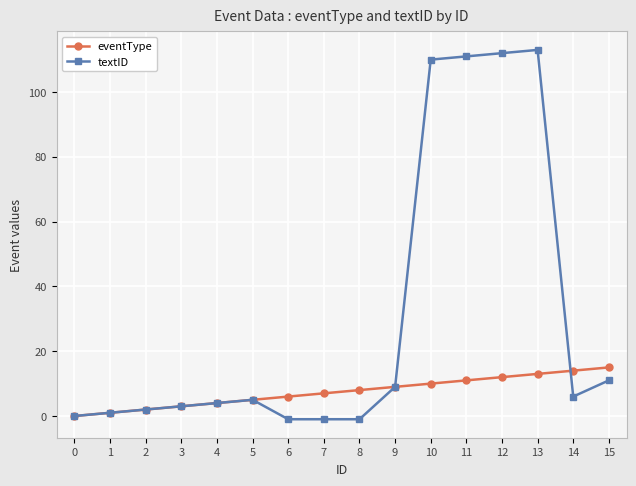

How many values in the eventType series are below 8?

8